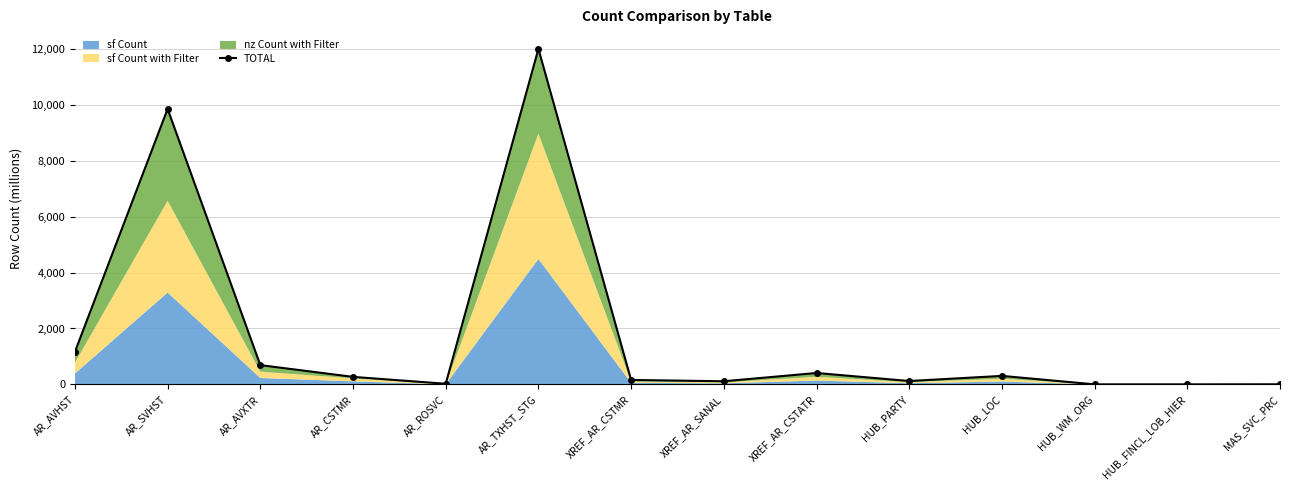

Is it true that the value at MAS_SVC_PRC is 2.5?

True